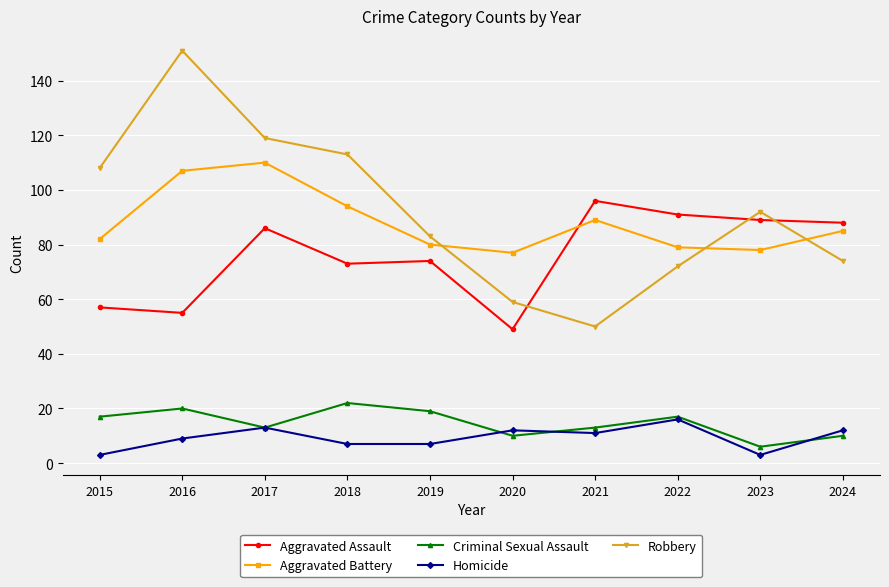

The value of Robbery at 2018 is 113. True or false?

True